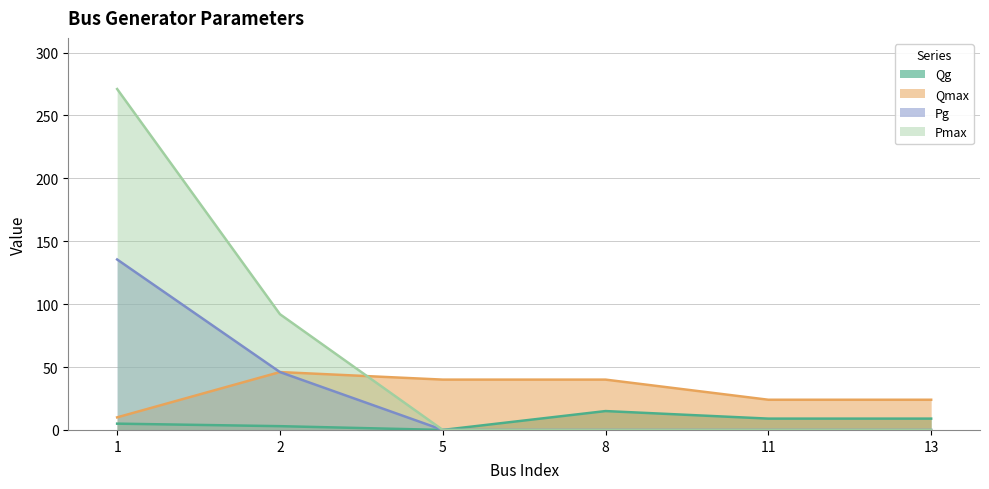

Which series has the largest range (max minus min)?

Pmax